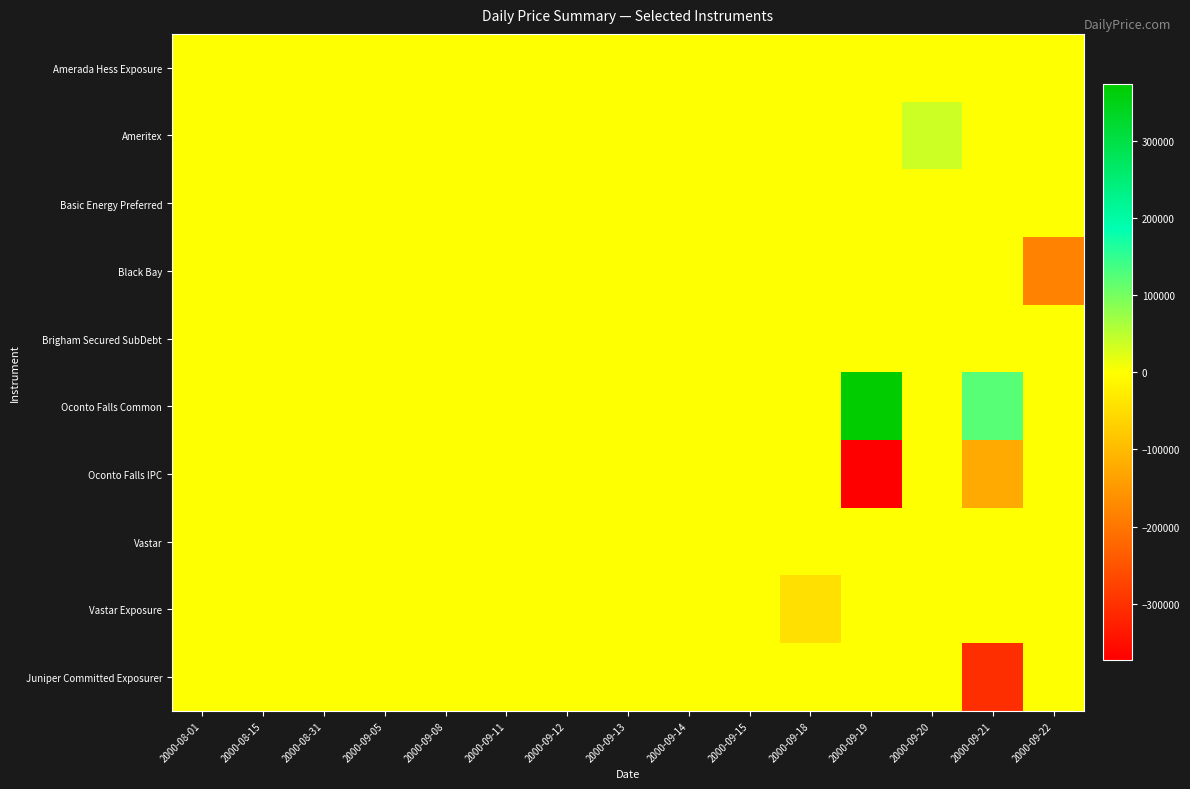

Reading left to right, what are all the values shown in this chart?

Amerada Hess Exposure: 2000-08-01=0.0	2000-08-15=0.0	2000-08-31=0.0	2000-09-05=0.0	2000-09-08=0.0	2000-09-11=0.0	2000-09-12=0.0	2000-09-13=0.0	2000-09-14=0.0	2000-09-15=0.0	2000-09-18=0.0	2000-09-19=0.0	2000-09-20=0.0	2000-09-21=0.0	2000-09-22=0.0
Ameritex: 2000-08-01=0.0	2000-08-15=0.0	2000-08-31=0.0	2000-09-05=0.0	2000-09-08=0.0	2000-09-11=0.0	2000-09-12=0.0	2000-09-13=0.0	2000-09-14=0.0	2000-09-15=0.0	2000-09-18=0.0	2000-09-19=0.0	2000-09-20=37184.4	2000-09-21=0.0	2000-09-22=0.0
Basic Energy Preferred: 2000-08-01=0.0	2000-08-15=0.0	2000-08-31=0.0	2000-09-05=0.0	2000-09-08=0.0	2000-09-11=0.0	2000-09-12=0.0	2000-09-13=0.0	2000-09-14=0.0	2000-09-15=0.0	2000-09-18=0.0	2000-09-19=0.0	2000-09-20=0.0	2000-09-21=0.0	2000-09-22=0.0
Black Bay: 2000-08-01=0.0	2000-08-15=0.0	2000-08-31=0.0	2000-09-05=0.0	2000-09-08=0.0	2000-09-11=0.0	2000-09-12=0.0	2000-09-13=0.0	2000-09-14=0.0	2000-09-15=0.0	2000-09-18=0.0	2000-09-19=0.0	2000-09-20=0.0	2000-09-21=0.0	2000-09-22=-182250.0
Brigham Secured SubDebt: 2000-08-01=0.0	2000-08-15=0.0	2000-08-31=0.0	2000-09-05=0.0	2000-09-08=0.0	2000-09-11=0.0	2000-09-12=0.0	2000-09-13=0.0	2000-09-14=0.0	2000-09-15=0.0	2000-09-18=0.0	2000-09-19=0.0	2000-09-20=0.0	2000-09-21=0.0	2000-09-22=0.0
Oconto Falls Common: 2000-08-01=0.0	2000-08-15=0.0	2000-08-31=0.0	2000-09-05=0.0	2000-09-08=0.0	2000-09-11=0.0	2000-09-12=0.0	2000-09-13=0.0	2000-09-14=0.0	2000-09-15=0.0	2000-09-18=0.0	2000-09-19=373549.5	2000-09-20=0.0	2000-09-21=123413.5	2000-09-22=0.0
Oconto Falls IPC: 2000-08-01=0.0	2000-08-15=0.0	2000-08-31=0.0	2000-09-05=0.0	2000-09-08=0.0	2000-09-11=0.0	2000-09-12=0.0	2000-09-13=0.0	2000-09-14=0.0	2000-09-15=0.0	2000-09-18=0.0	2000-09-19=-373549.5	2000-09-20=0.0	2000-09-21=-123413.5	2000-09-22=0.0
Vastar: 2000-08-01=0.0	2000-08-15=0.0	2000-08-31=0.0	2000-09-05=0.0	2000-09-08=0.0	2000-09-11=0.0	2000-09-12=0.0	2000-09-13=0.0	2000-09-14=0.0	2000-09-15=0.0	2000-09-18=0.0	2000-09-19=0.0	2000-09-20=0.0	2000-09-21=0.0	2000-09-22=0.0
Vastar Exposure: 2000-08-01=0.0	2000-08-15=0.0	2000-08-31=0.0	2000-09-05=0.0	2000-09-08=0.0	2000-09-11=0.0	2000-09-12=0.0	2000-09-13=0.0	2000-09-14=0.0	2000-09-15=0.0	2000-09-18=-44474.4	2000-09-19=0.0	2000-09-20=0.0	2000-09-21=0.0	2000-09-22=0.0
Juniper Committed Exposurer: 2000-08-01=0.0	2000-08-15=0.0	2000-08-31=0.0	2000-09-05=0.0	2000-09-08=0.0	2000-09-11=0.0	2000-09-12=0.0	2000-09-13=0.0	2000-09-14=0.0	2000-09-15=0.0	2000-09-18=0.0	2000-09-19=0.0	2000-09-20=0.0	2000-09-21=-303750.0	2000-09-22=0.0